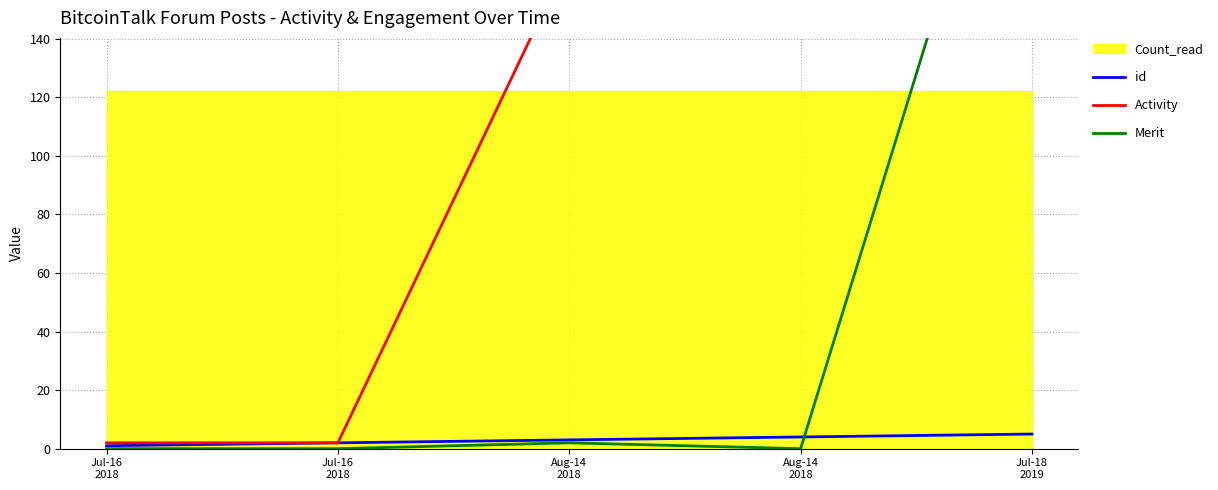

Reading left to right, transcribe all the data shown in this chart.

id: Jul-16
2018=1	Jul-16
2018=2	Aug-14
2018=3	Aug-14
2018=4	Jul-18
2019=5
Activity: Jul-16
2018=2	Jul-16
2018=2	Aug-14
2018=168	Aug-14
2018=154	Jul-18
2019=560
Merit: Jul-16
2018=0	Jul-16
2018=0	Aug-14
2018=2	Aug-14
2018=0	Jul-18
2019=256